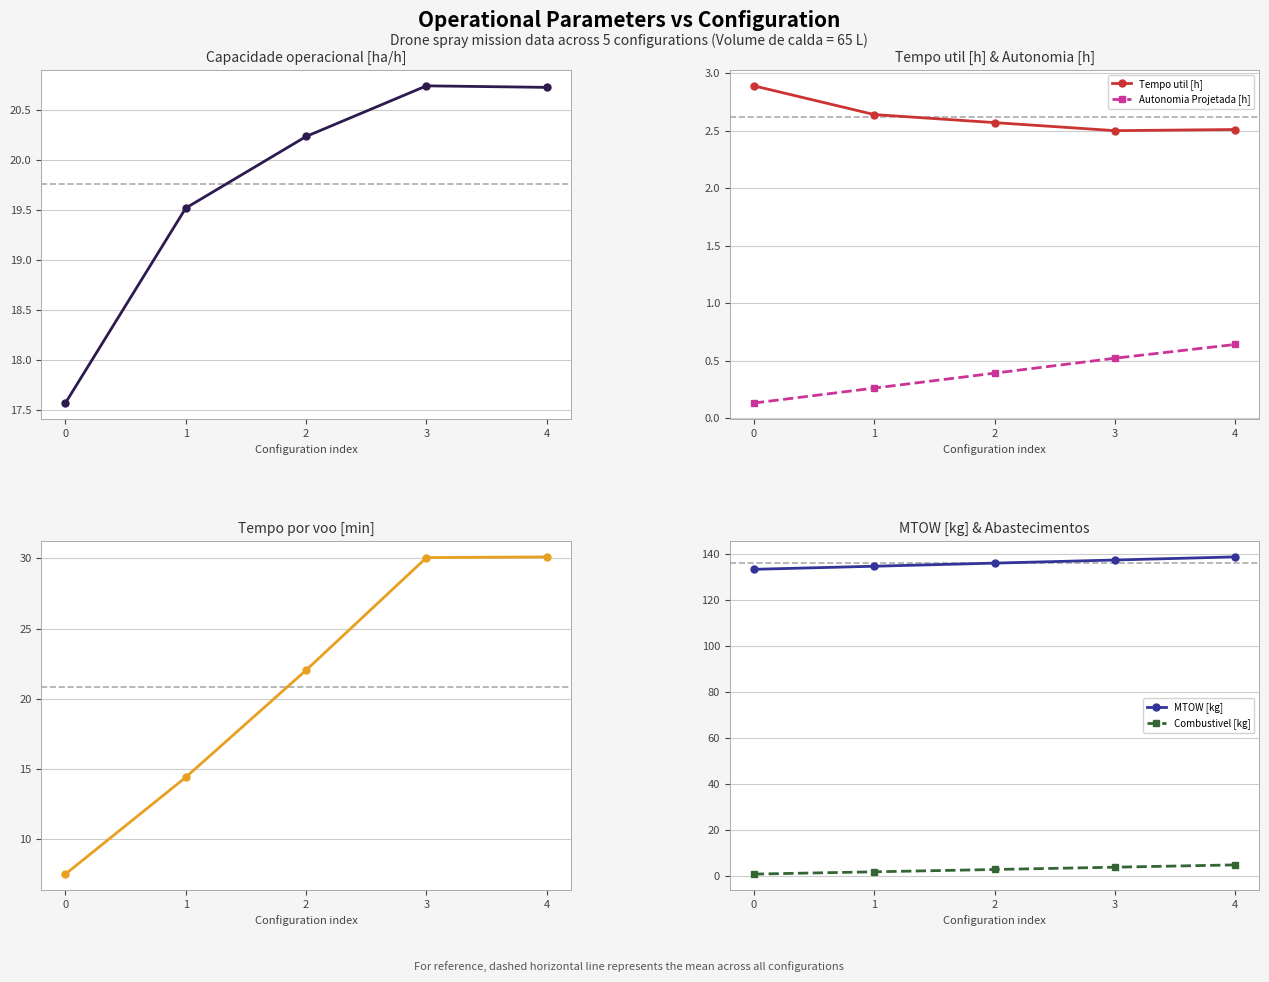

Count the Tempo util [h] values in the range 2 to 3.

5